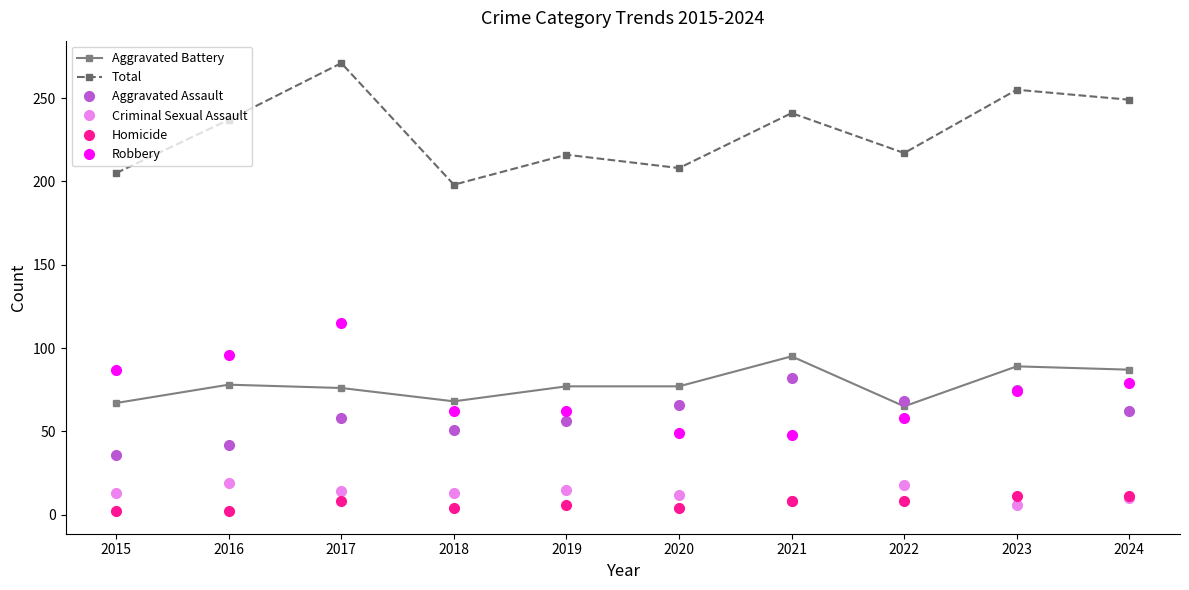

Rank the series at 2020 from lowest to highest value.

Homicide, Criminal Sexual Assault, Robbery, Aggravated Assault, Aggravated Battery, Total